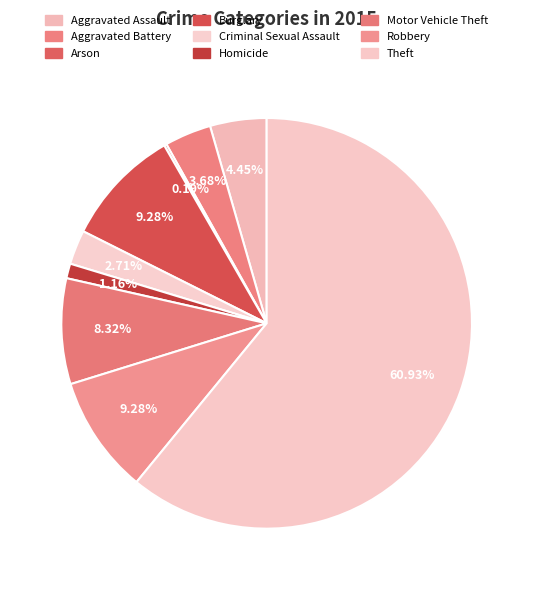

What is the ratio of the value at Homicide to the value at Burglary?

0.1